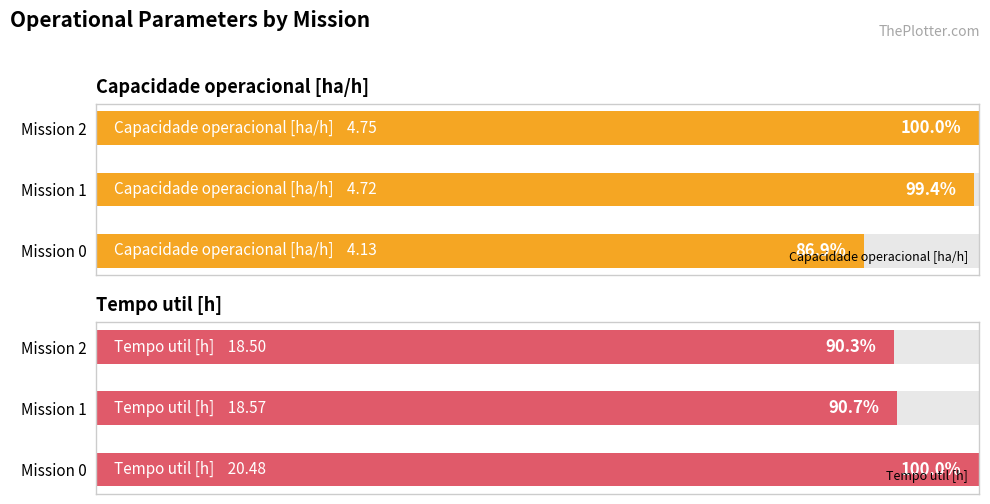

Is the value of Capacidade operacional [ha/h] at Mission 0 greater than the value of Tempo util [h] at Mission 1?

No